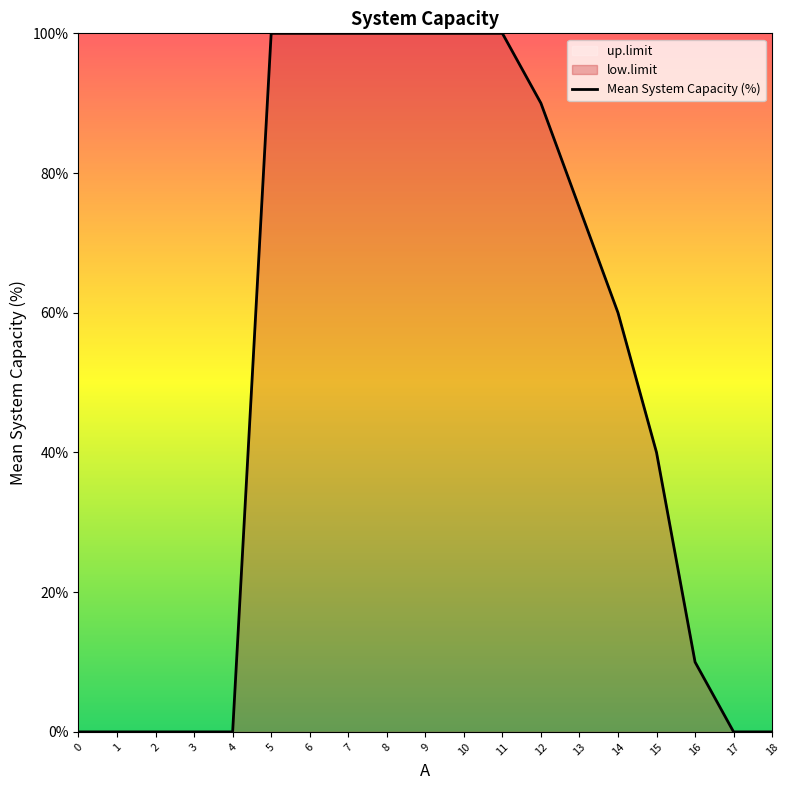

What is the value of the 10th point from the left?

100